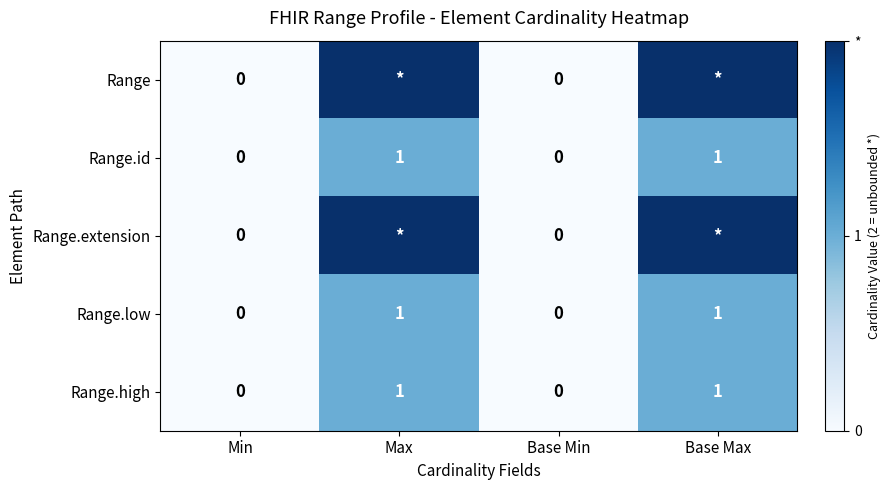

Is it true that Range.high equals 0 at Base Min?

True